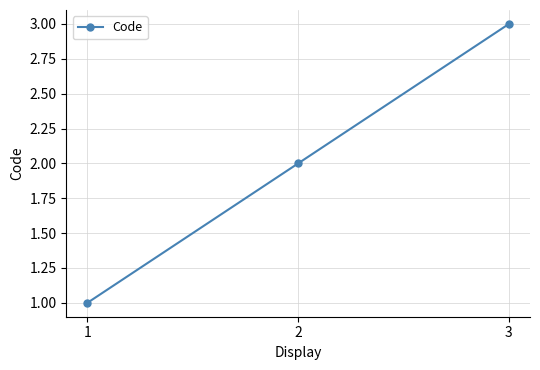

Reading right to left, extract all data points from this chart.

3	2	1